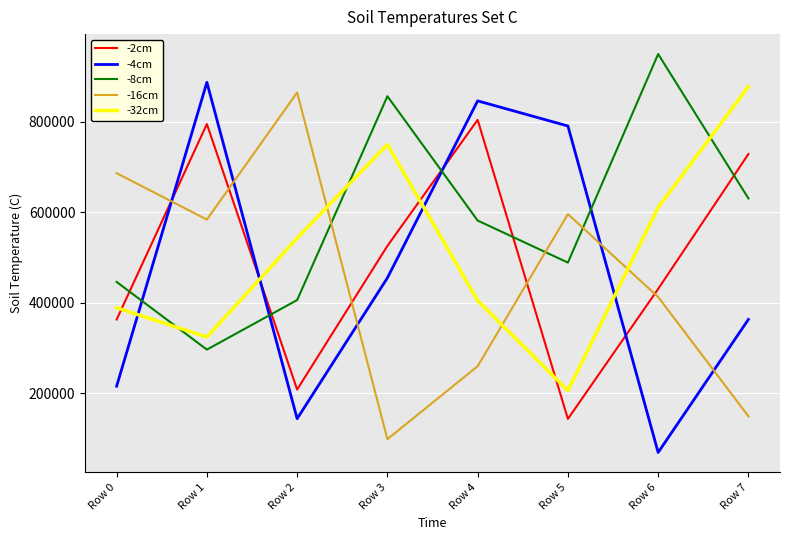

At which category does -4cm reach its first local valley?

Row 2